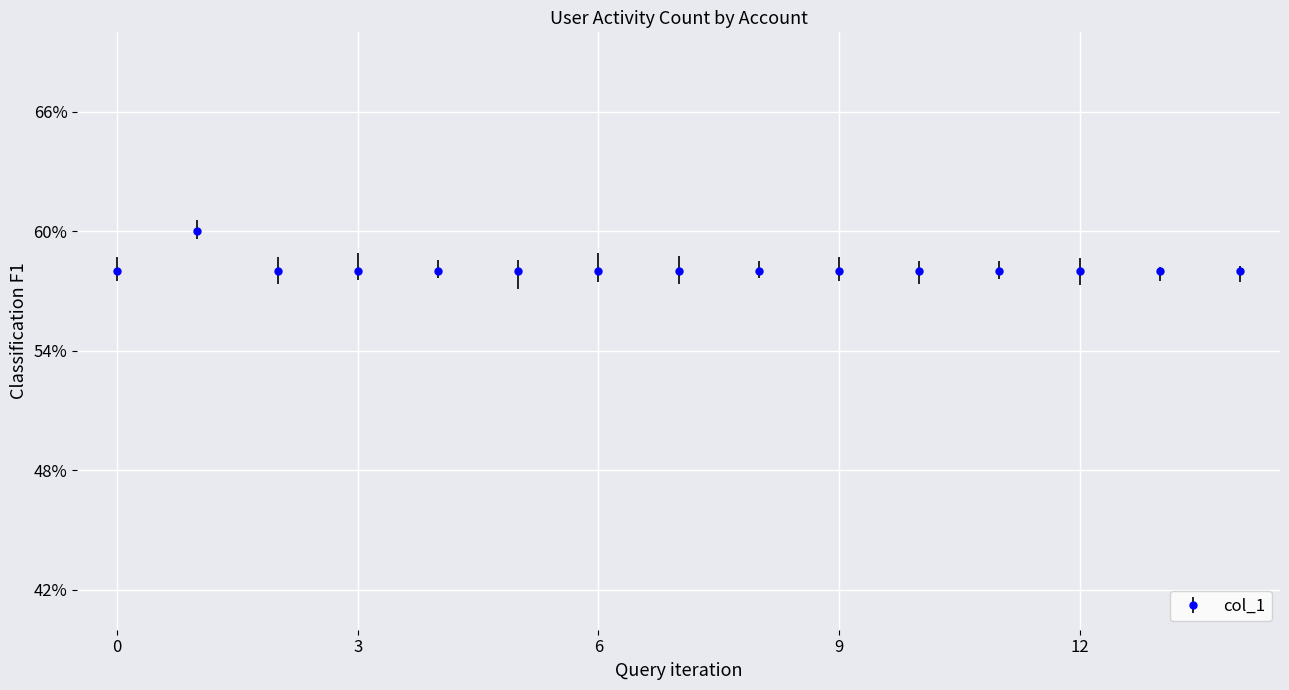

What is the value of the 15th point from the left?

58